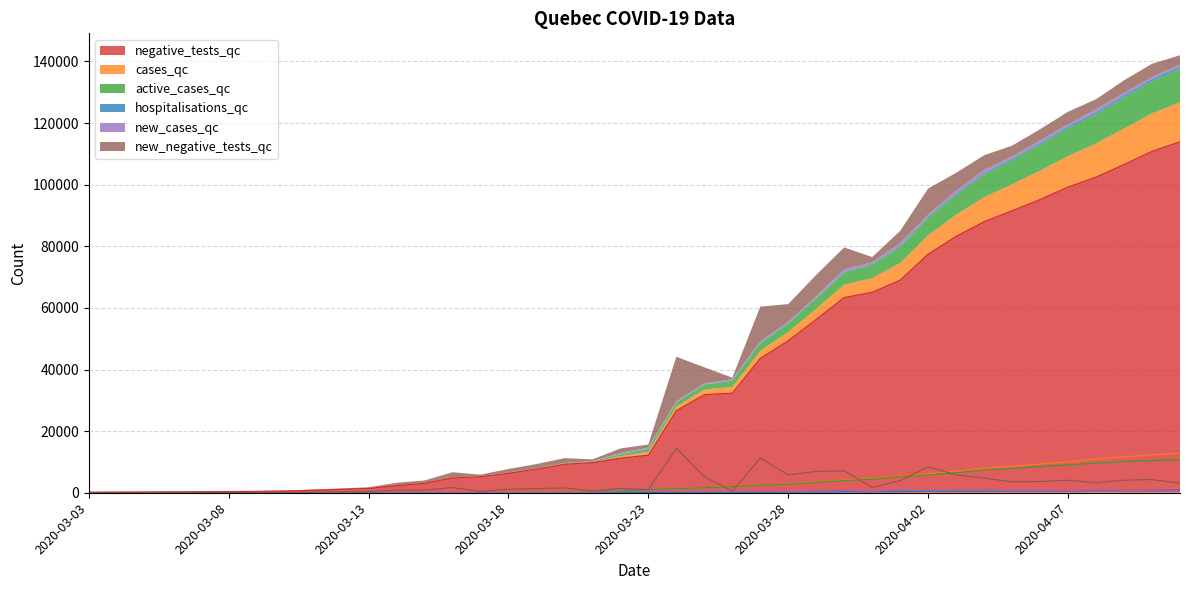

Between 2020-03-08 and 2020-03-22, which series saw the biggest shift?

negative_tests_qc